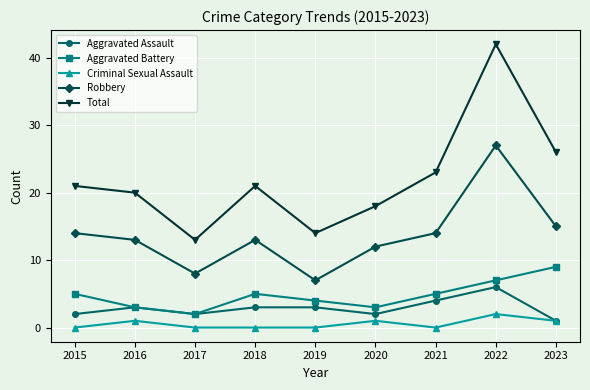

True or false: Criminal Sexual Assault has more than 1 interior local peaks.

True